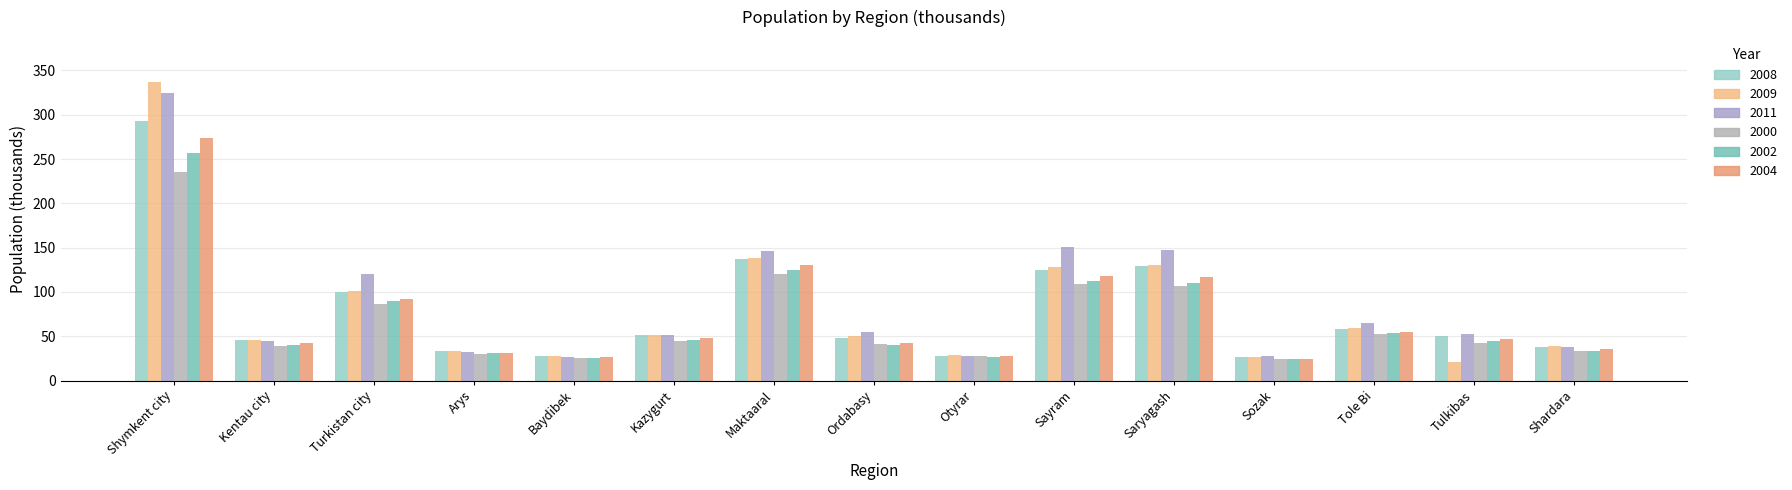

Are the bars grouped side by side (vs. stacked)?

Yes